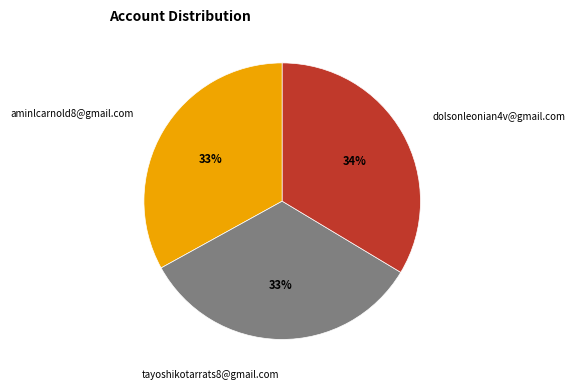

To the nearest percent, what is the difference between the largest and smallest slice percentages?

1%